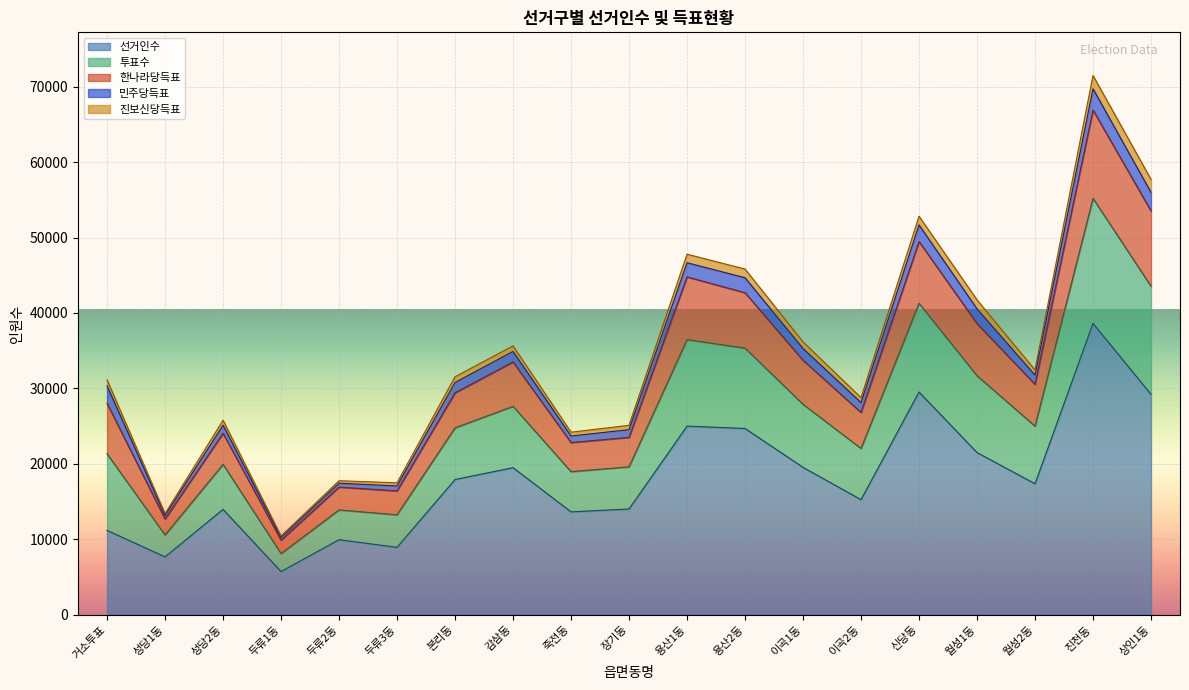

Is it true that 투표수 equals 37075 at 장기동?

False